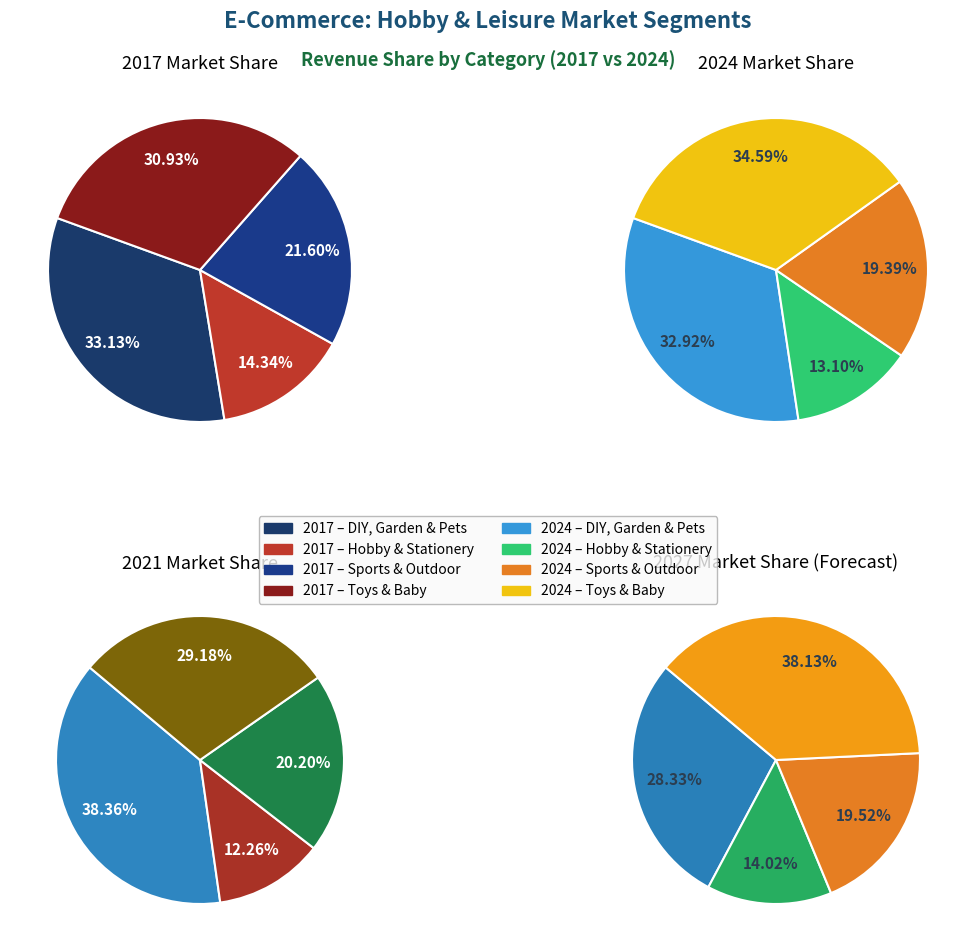

To the nearest percent, what portion does 3 represent?

35%